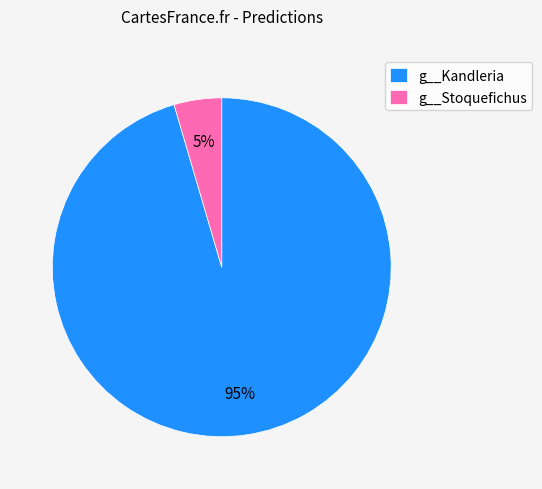

Do g__Stoquefichus and g__Kandleria together represent more than half of the pie?

Yes